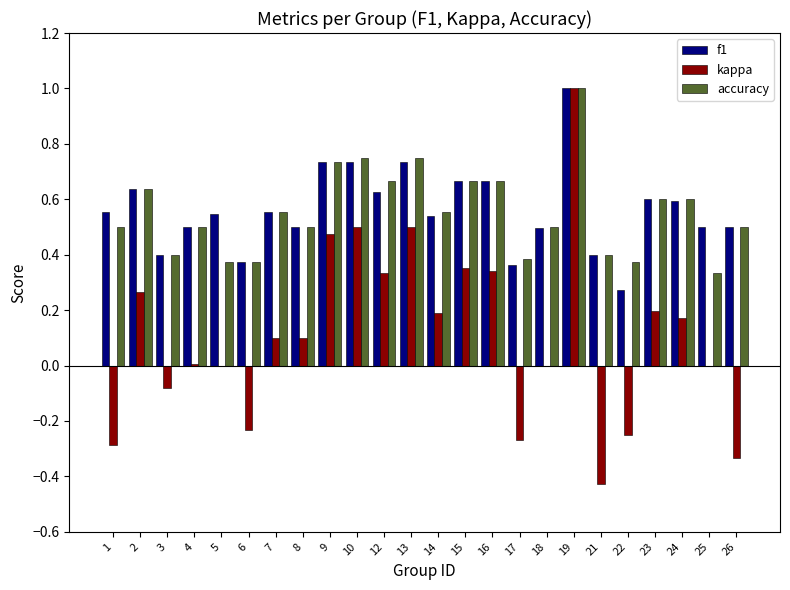

Count the accuracy values in the range 0 to 1.

24